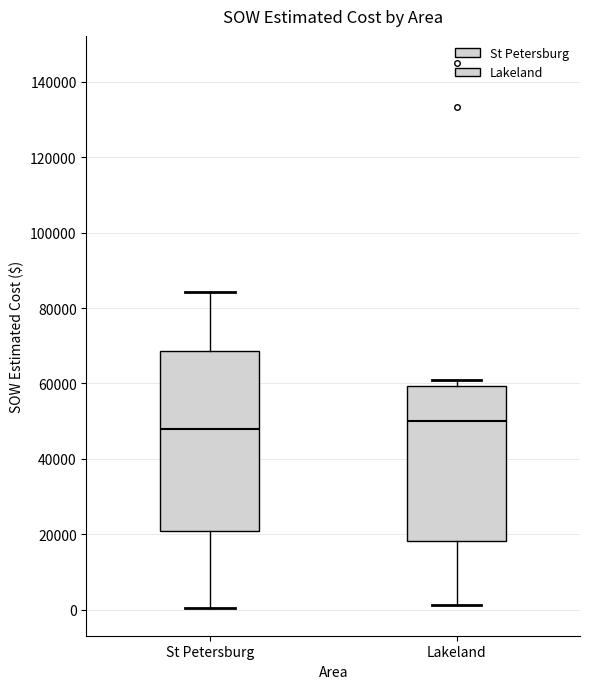

Where is the lower edge of the box for Lakeland on the y-axis? The values are not printed on the chart, so give them approximately, as read against the axis.

18000